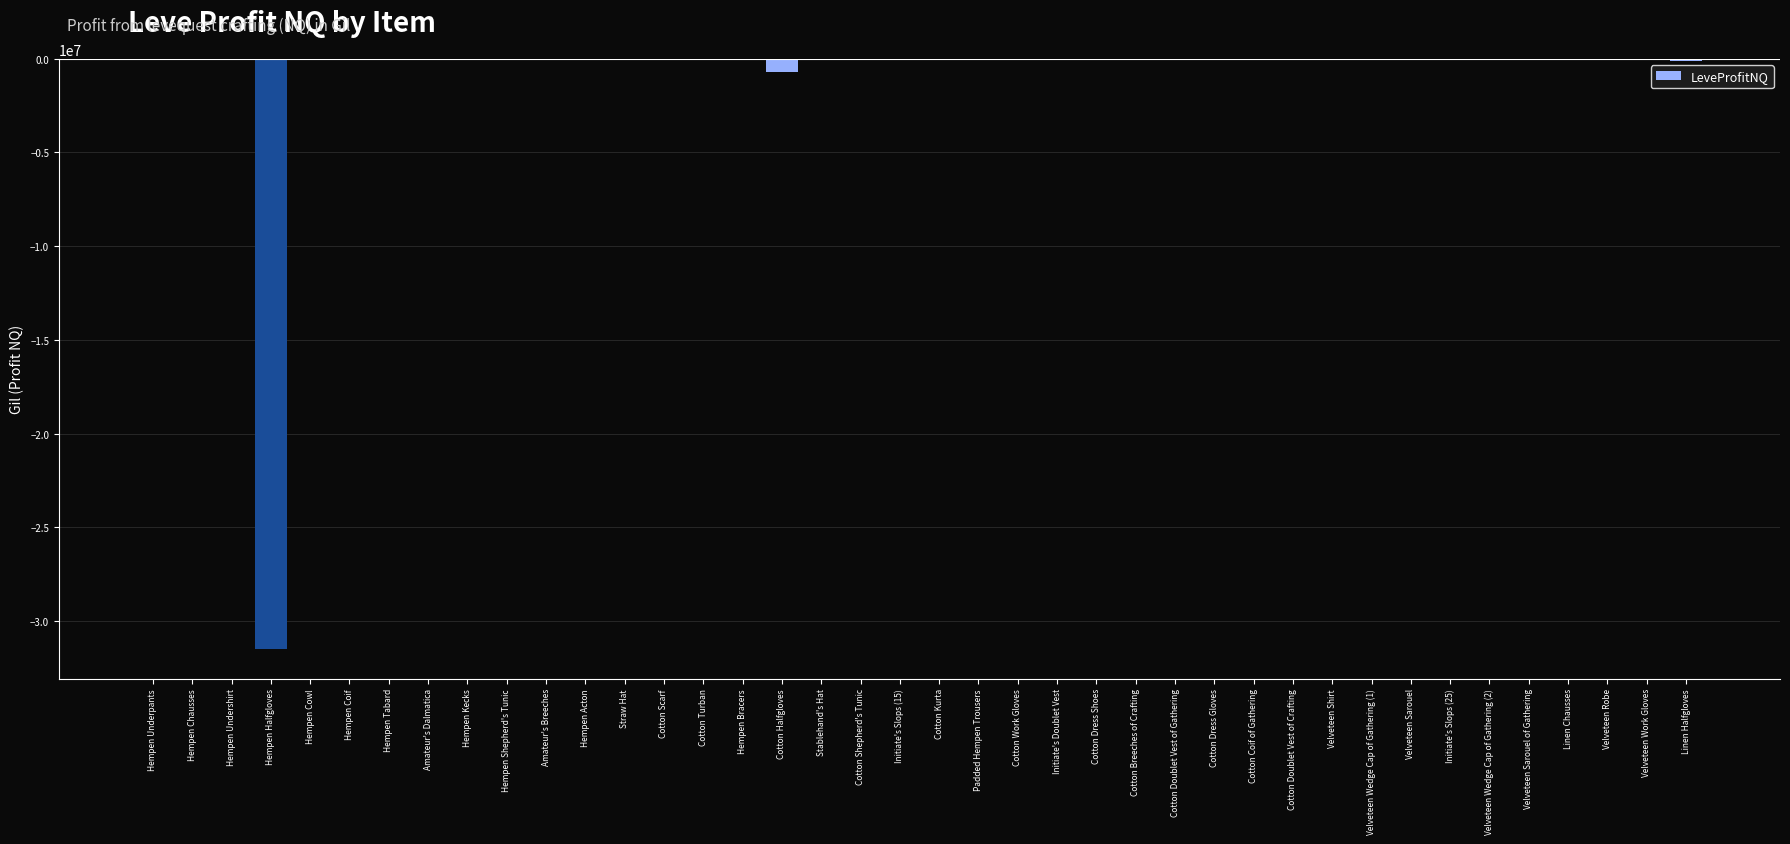

Are the bars horizontal?

No